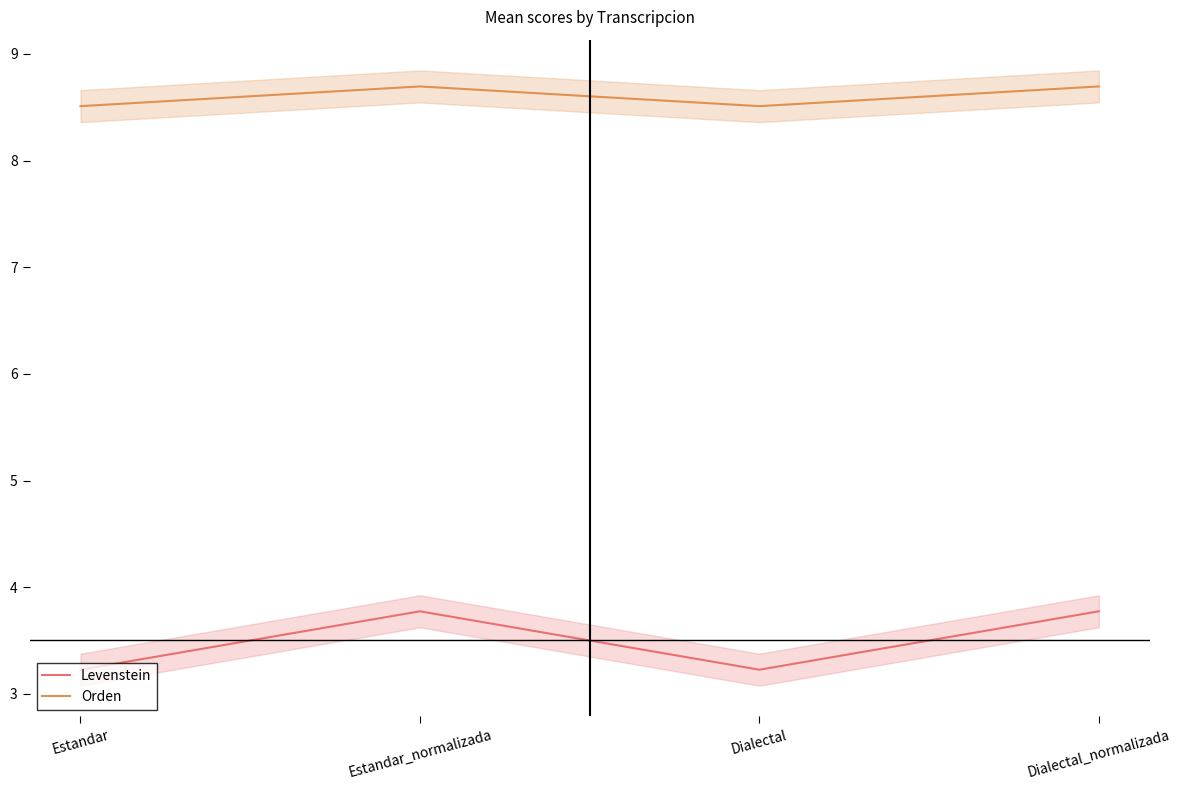

What is the smallest value displayed?

3.2